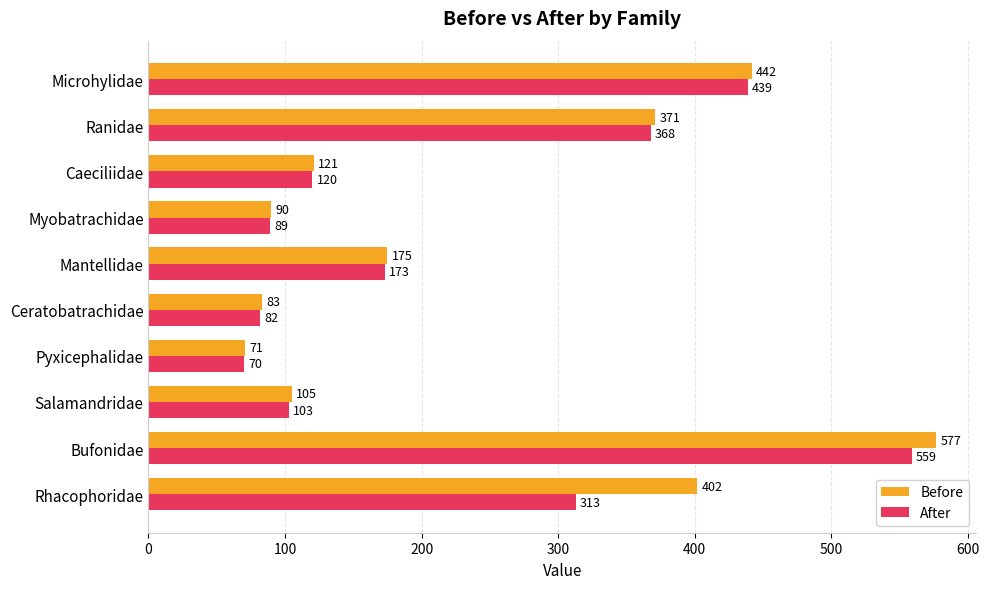

Which series has the largest total across all categories?

Before